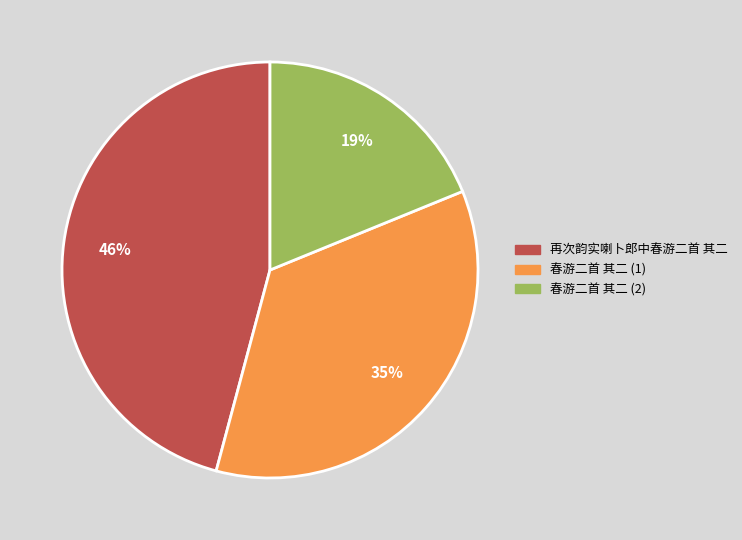

Count the number of slices in the pie.

3